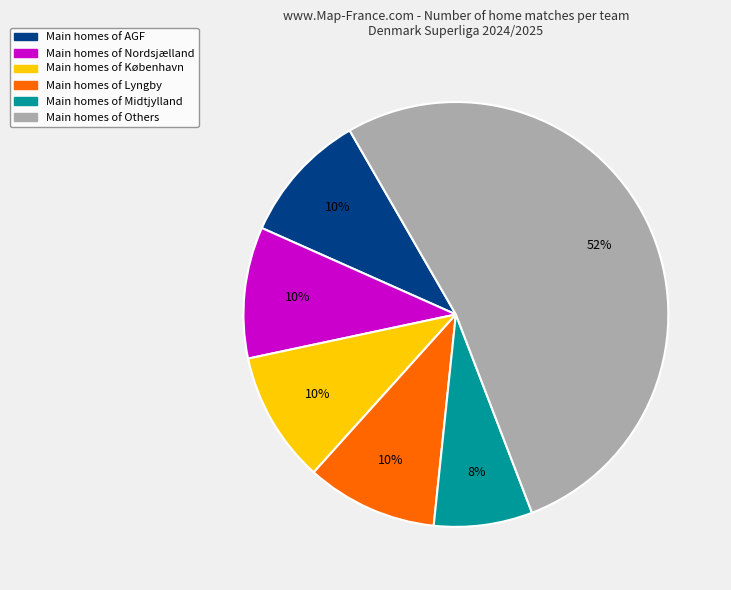

Is there a majority slice in this chart?

Yes